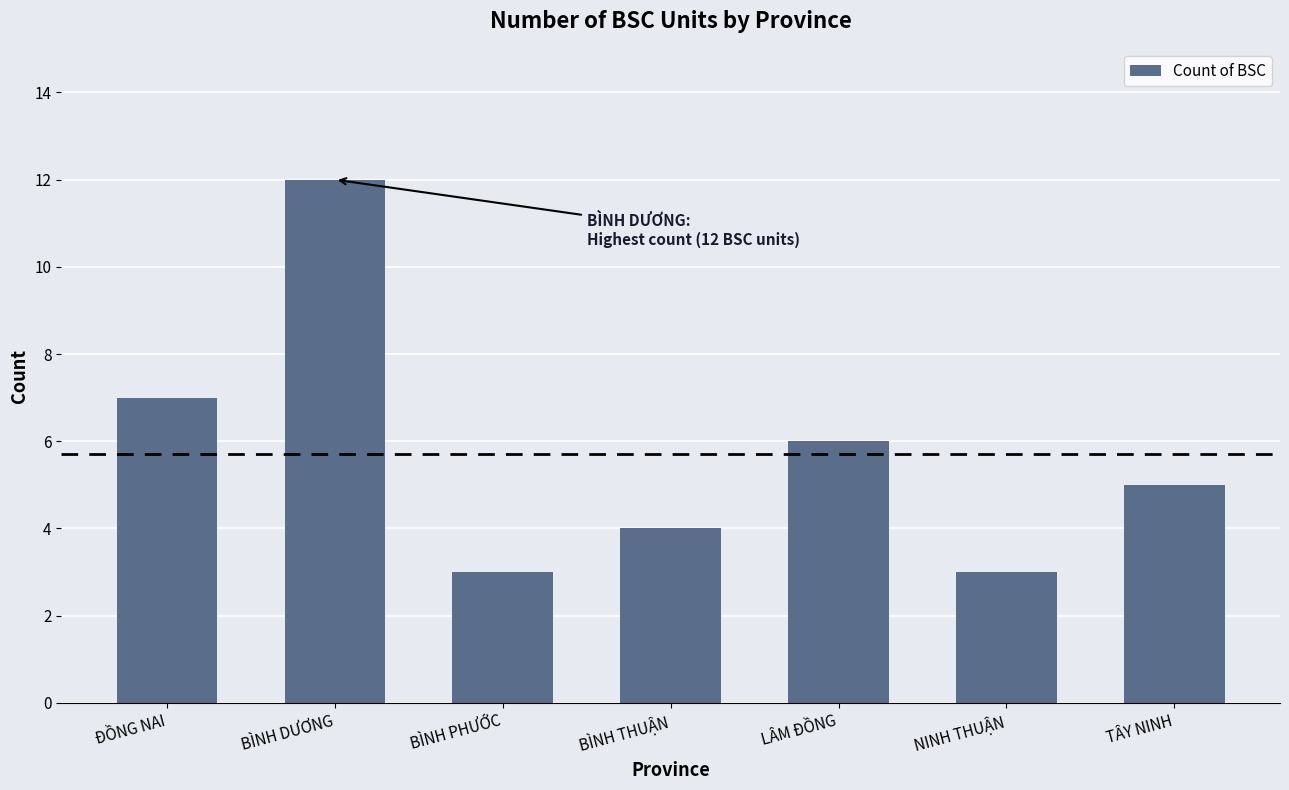

The value at BÌNH DƯƠNG is 8. True or false?

False